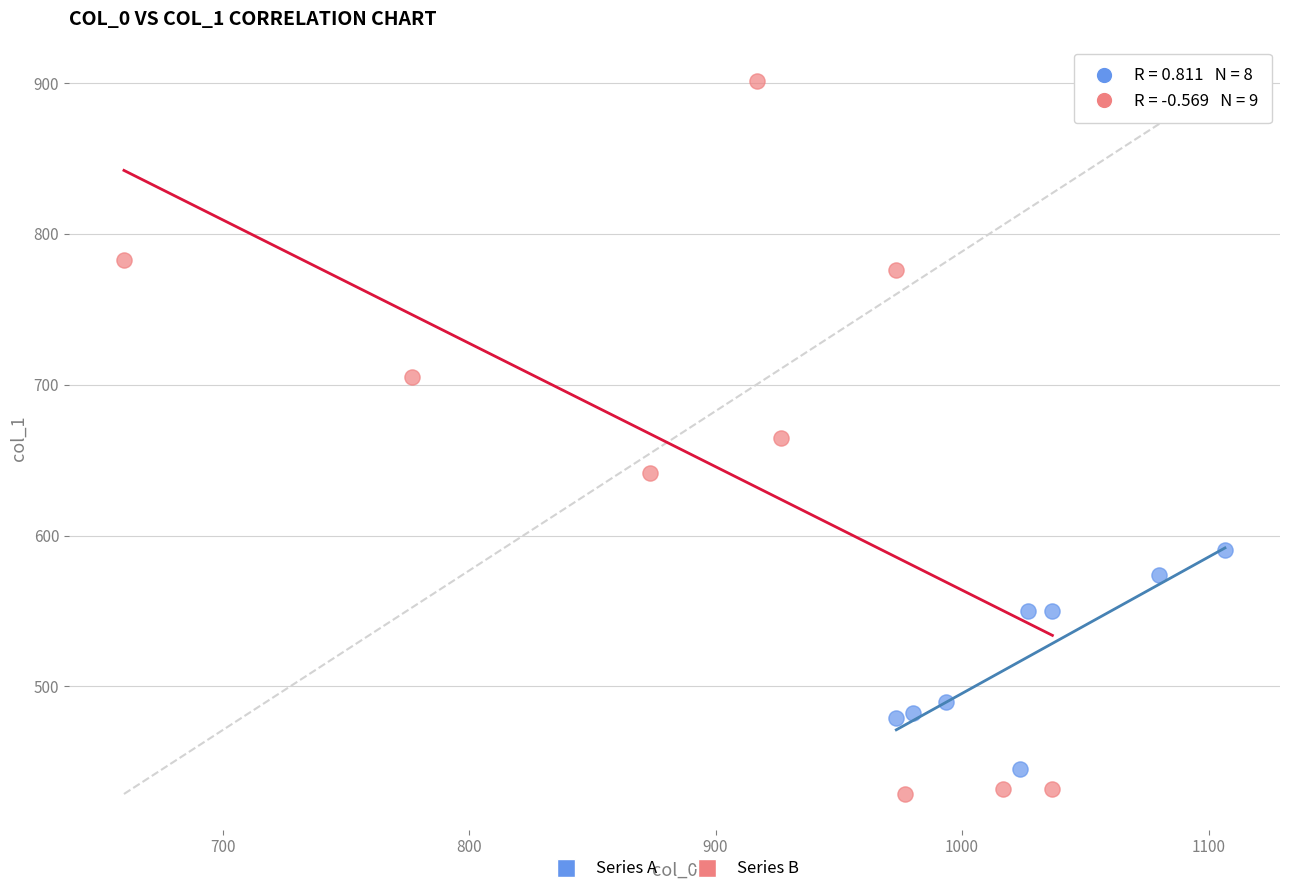

Which series has the widest spread of Y values?

Series B